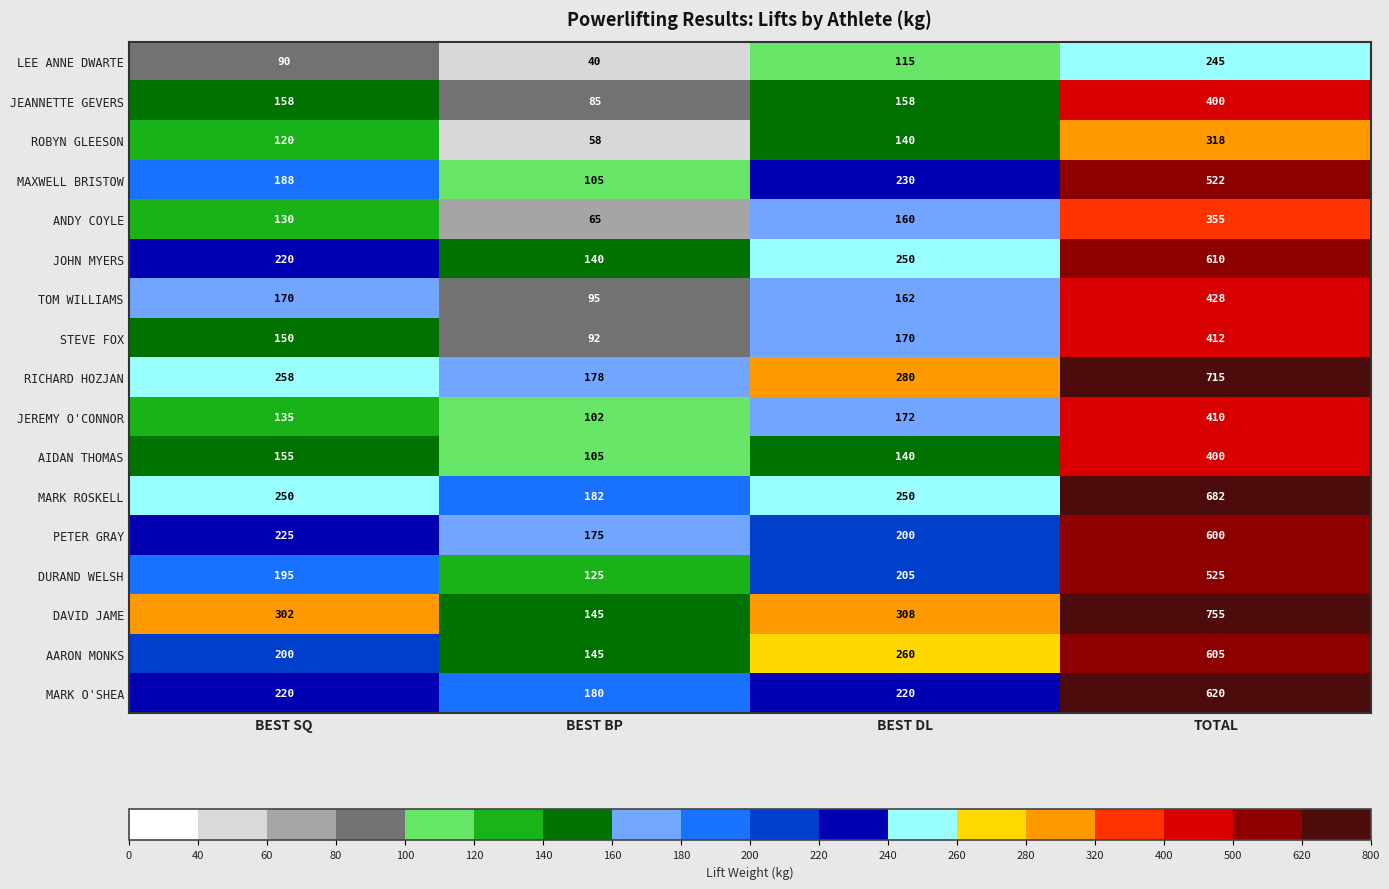

The DAVID JAME series shows 442 at BEST SQ. True or false?

False